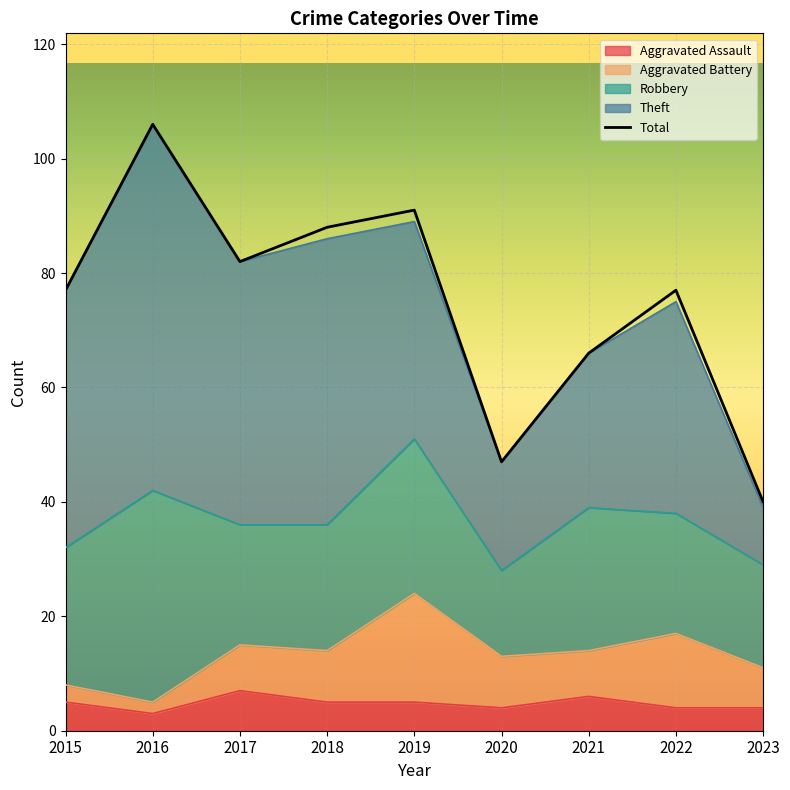

Between 2017 and 2019, which series saw the biggest shift?

Aggravated Battery